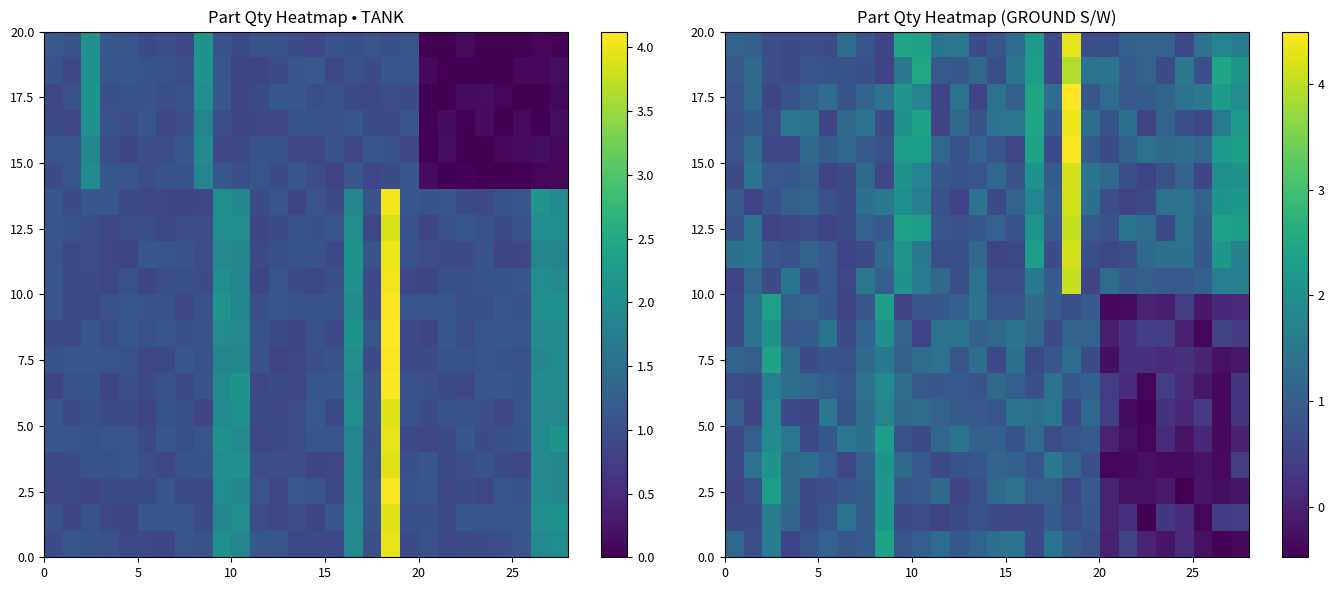

What is the greatest value displayed?

4.5